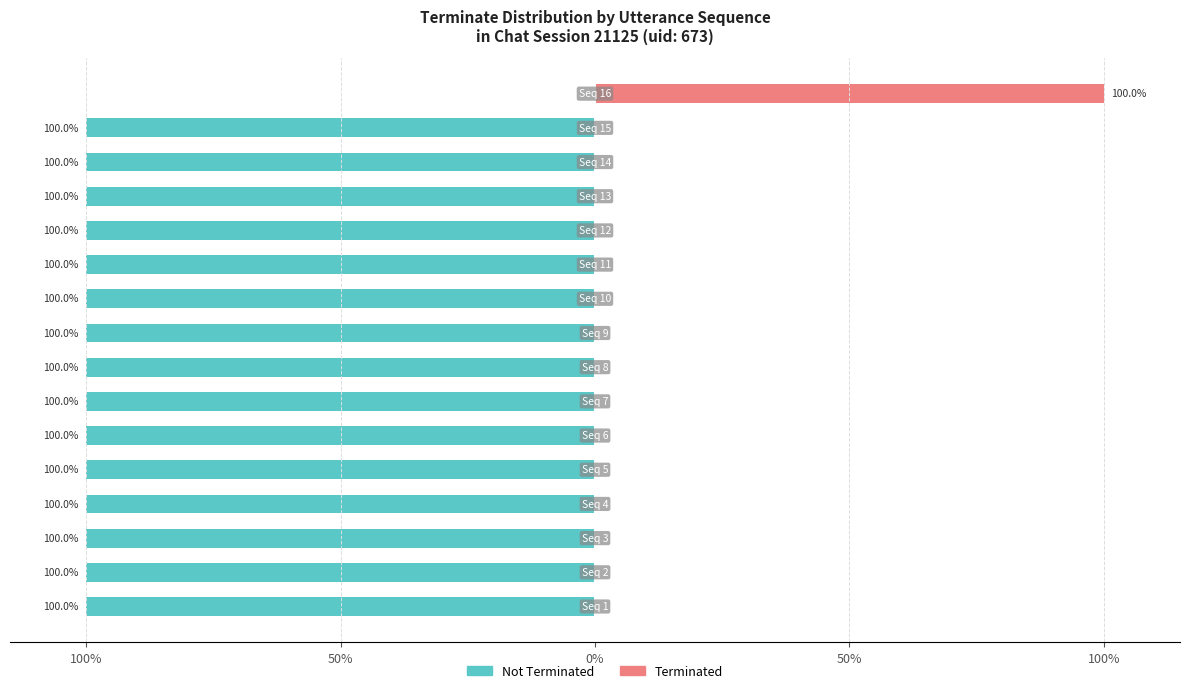

At which category is the sum across all series the highest?

15